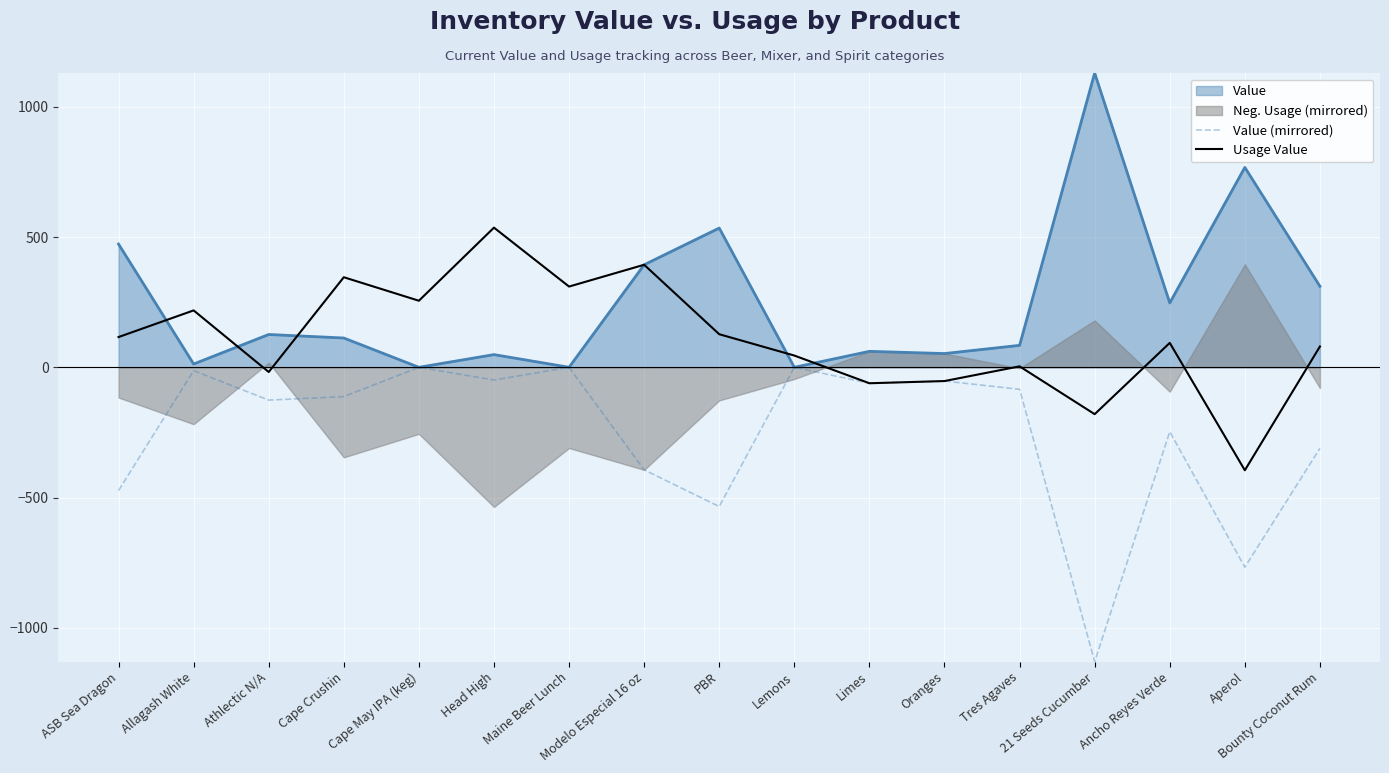

Is it true that Value (mirrored) equals -61.2 at Limes?

True